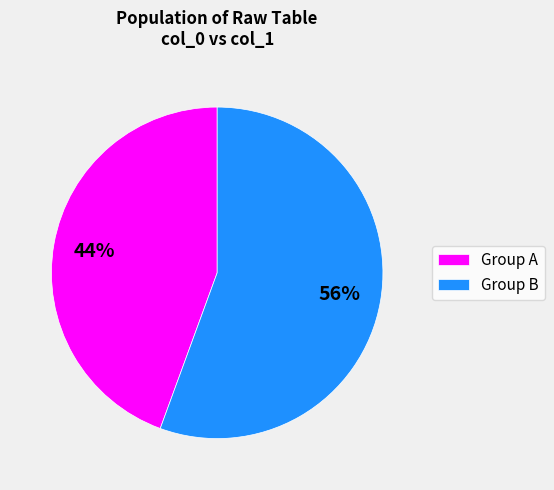

Rank the categories by value from highest to lowest.

Group B, Group A